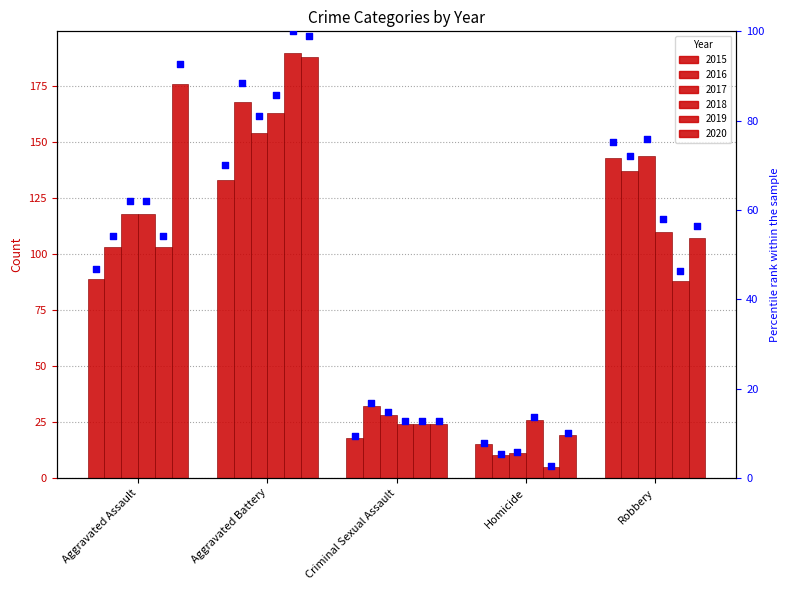

Which series has the widest spread of Y values?

2019